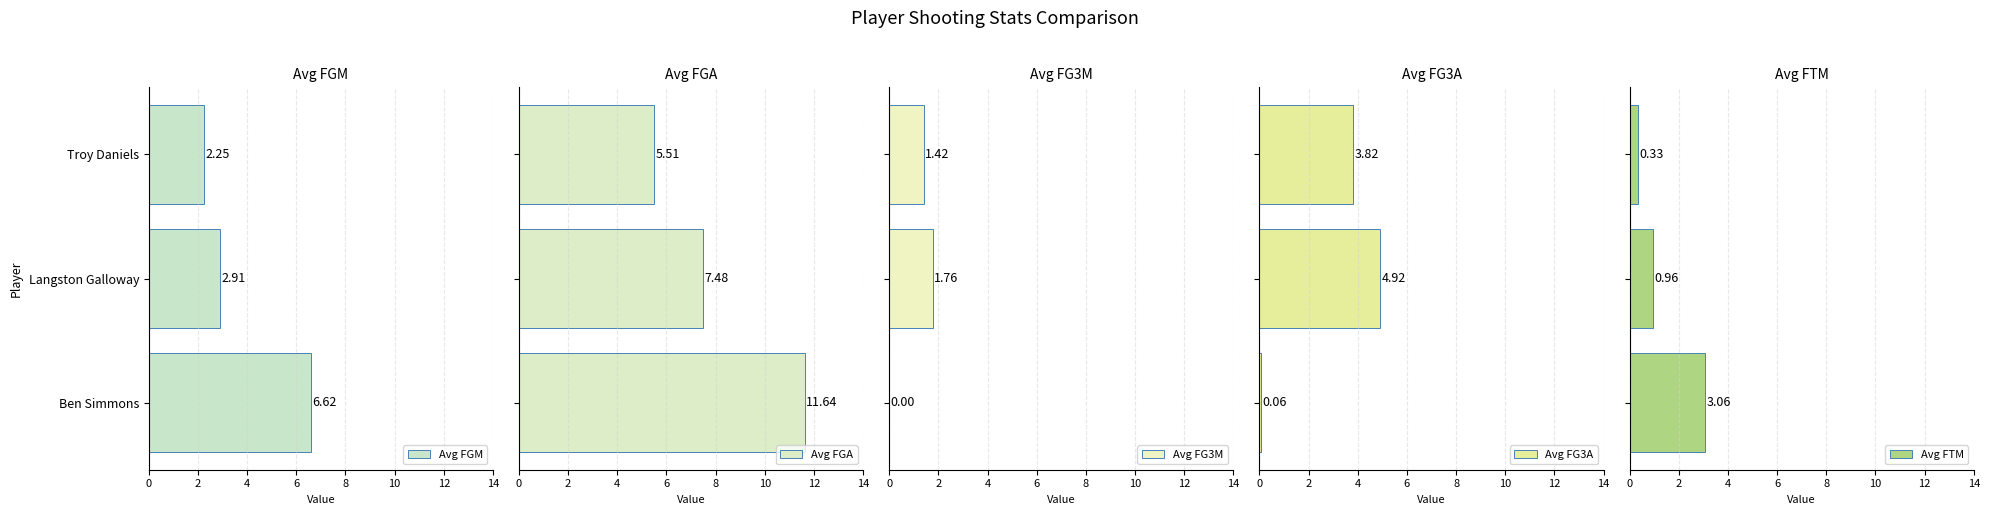

What is the difference between the maximum and minimum values in the Avg FTM series?

2.7